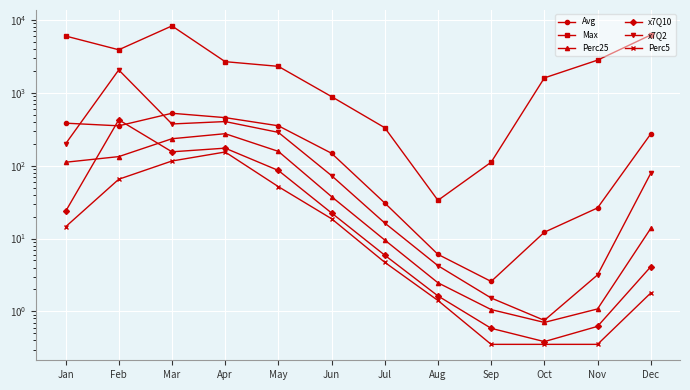

Reading left to right, extract all data points from this chart.

Avg: 383.0	352.2	523.6	456.1	352.6	147.9	30.7	6.1	2.6	12.2	26.3	272.4
Max: 6014.3	3893.8	8271.3	2673.6	2306.4	886.5	331.6	33.4	111.5	1600.4	2805.5	6212.2
Perc25: 111.4	133.1	234.2	274.6	157.1	37.6	9.5	2.5	1.1	0.7	1.1	13.8
x7Q10: 23.5	426.1	154.9	173.9	86.0	22.4	5.9	1.6	0.6	0.4	0.6	4.1
x7Q2: 199.0	2060.1	373.4	402.8	286.3	73.0	16.3	4.2	1.5	0.8	3.2	78.6
Perc5: 14.5	65.1	115.9	154.0	51.6	18.7	4.7	1.4	0.4	0.4	0.4	1.8